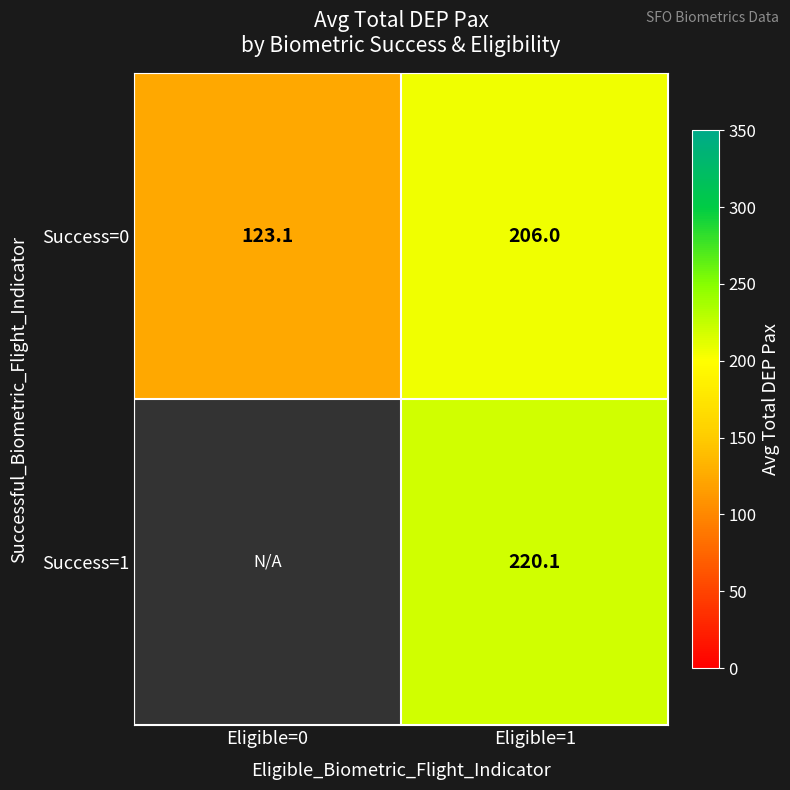

List the labels in order of Success=0 value, largest first.

Eligible=1, Eligible=0